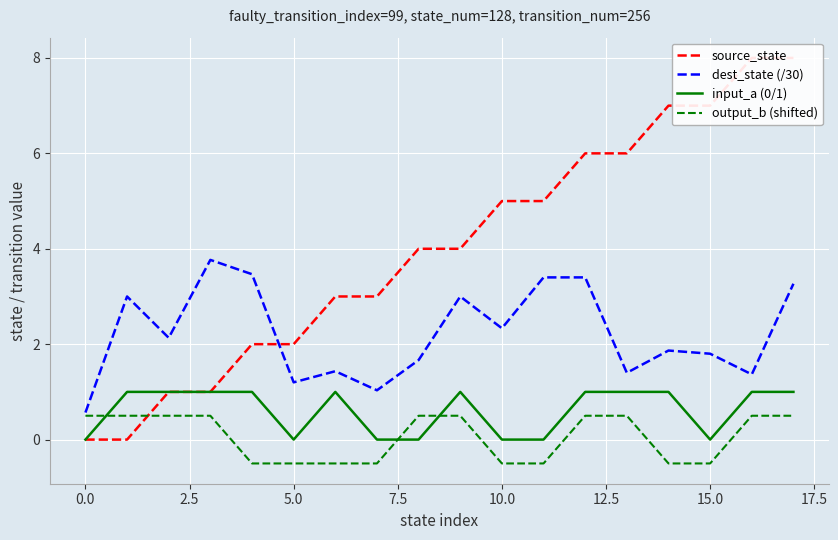

How many times do output_b (shifted) and input_a (0/1) cross each other?

3